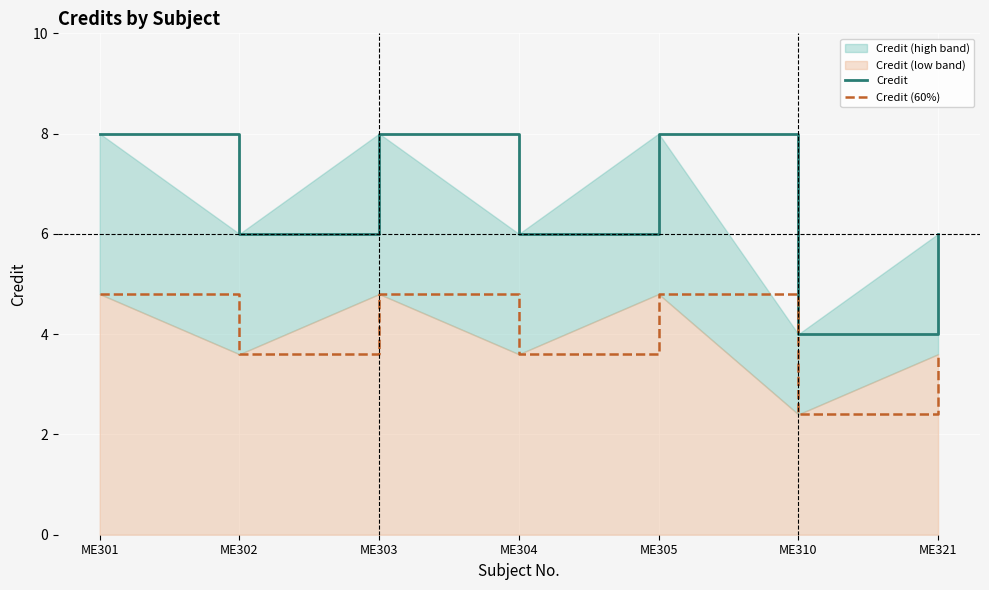

How many categories are shown in the chart?

7